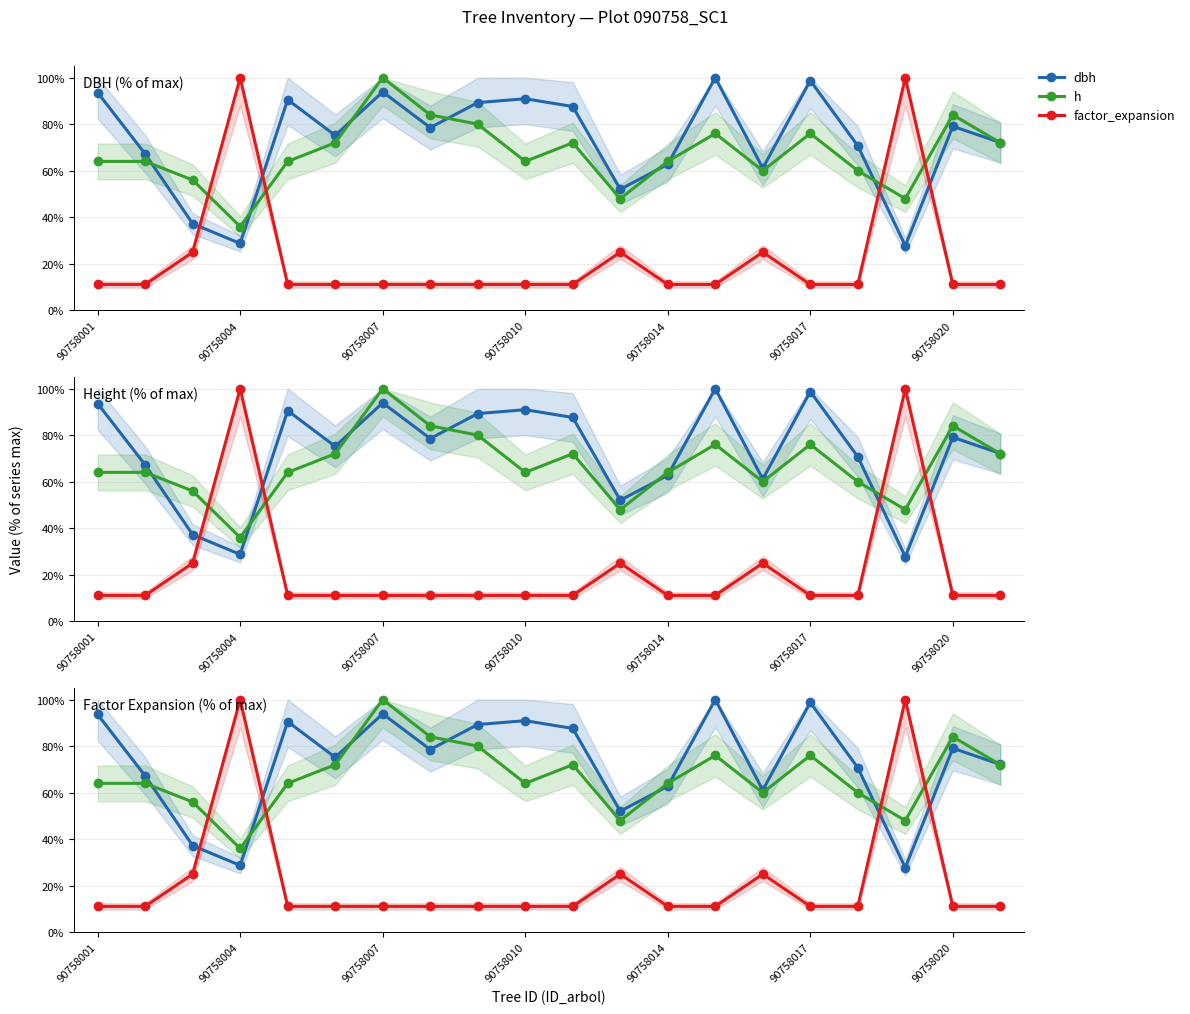

What is the value of the dbh point at the 8th from the left?

78.5